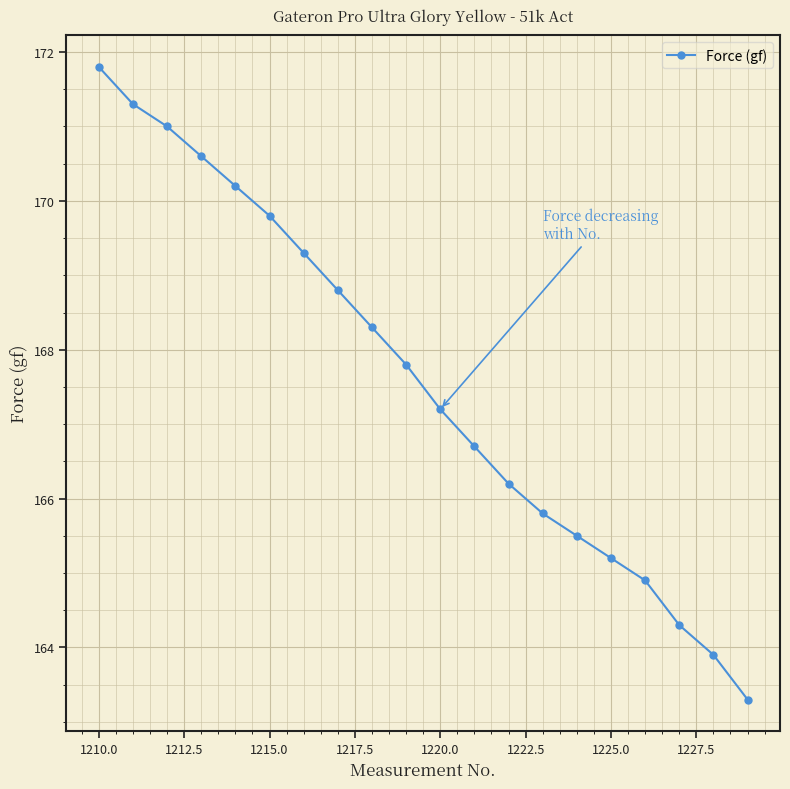

What is the difference between the second highest and minimum values?

8.0